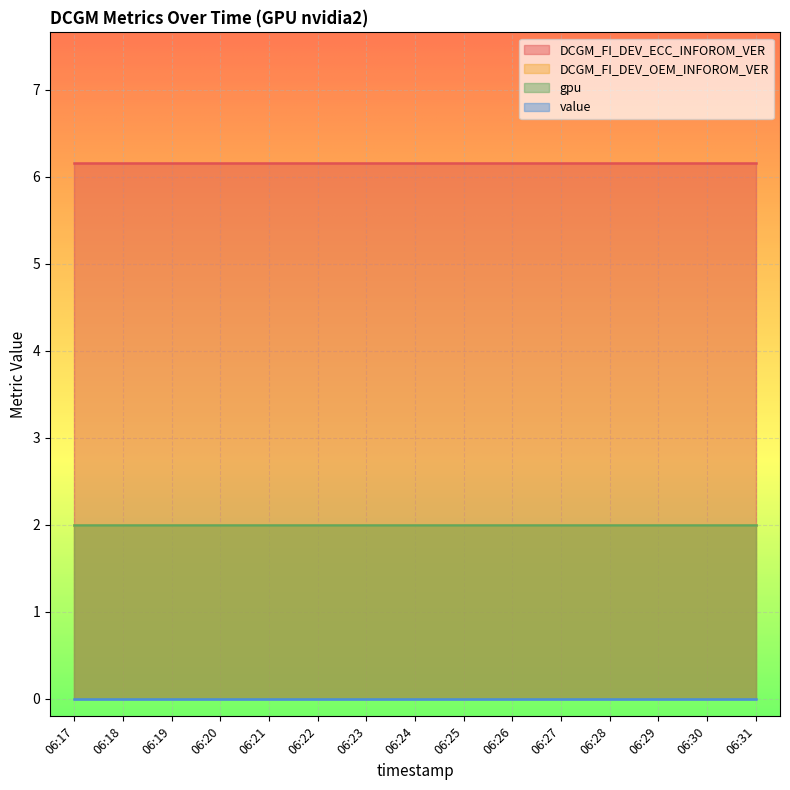

Reading left to right, what are all the values shown in this chart?

DCGM_FI_DEV_ECC_INFOROM_VER: 6.2	6.2	6.2	6.2	6.2	6.2	6.2	6.2	6.2	6.2	6.2	6.2	6.2	6.2	6.2
DCGM_FI_DEV_OEM_INFOROM_VER: 2.0	2.0	2.0	2.0	2.0	2.0	2.0	2.0	2.0	2.0	2.0	2.0	2.0	2.0	2.0
gpu: 2.0	2.0	2.0	2.0	2.0	2.0	2.0	2.0	2.0	2.0	2.0	2.0	2.0	2.0	2.0
value: 0.0	0.0	0.0	0.0	0.0	0.0	0.0	0.0	0.0	0.0	0.0	0.0	0.0	0.0	0.0